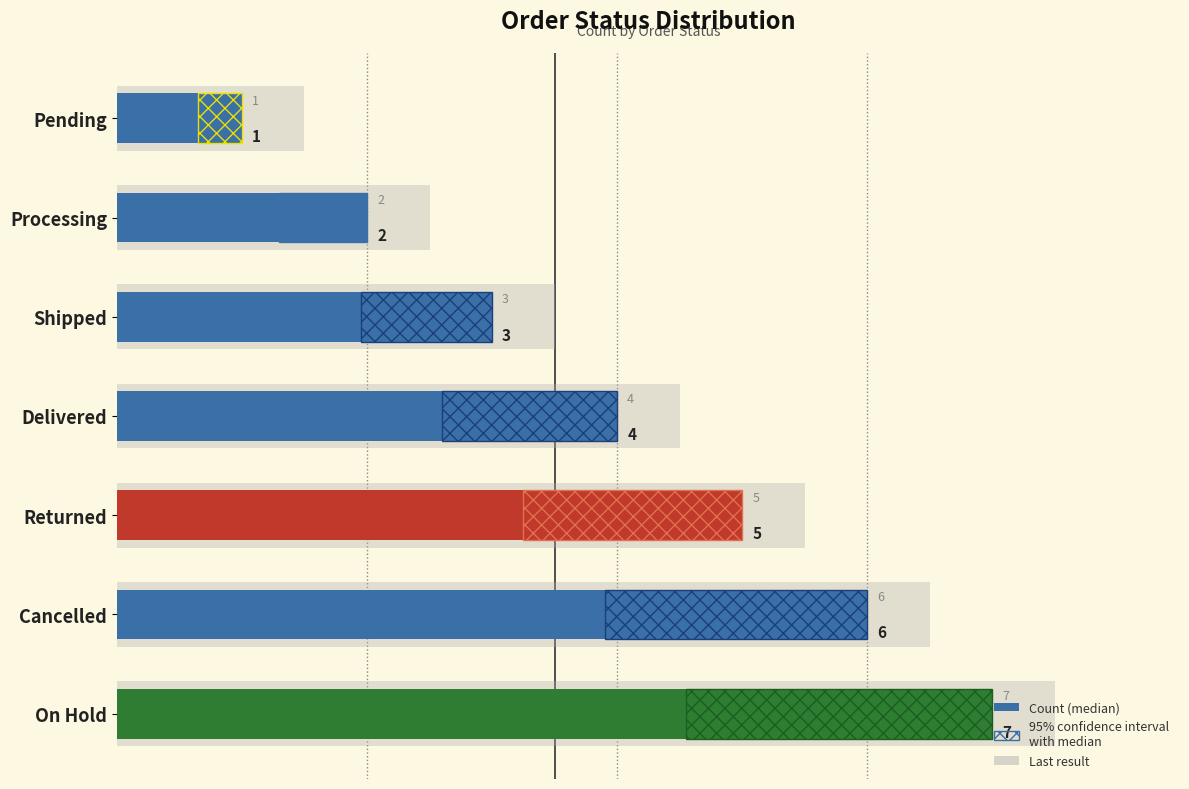

How many values are between 2 and 6?

5